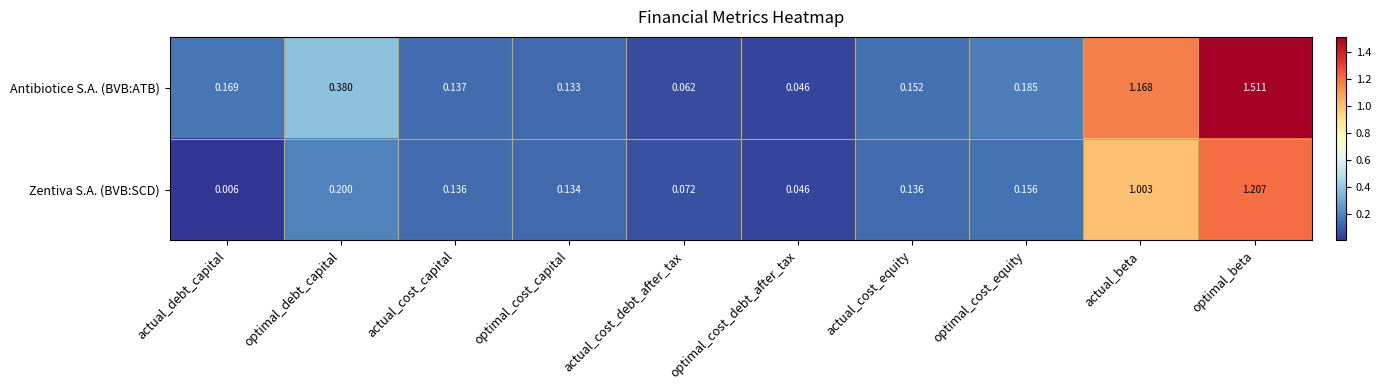

At which label does Zentiva S.A. (BVB:SCD) reach its minimum?

actual_debt_capital